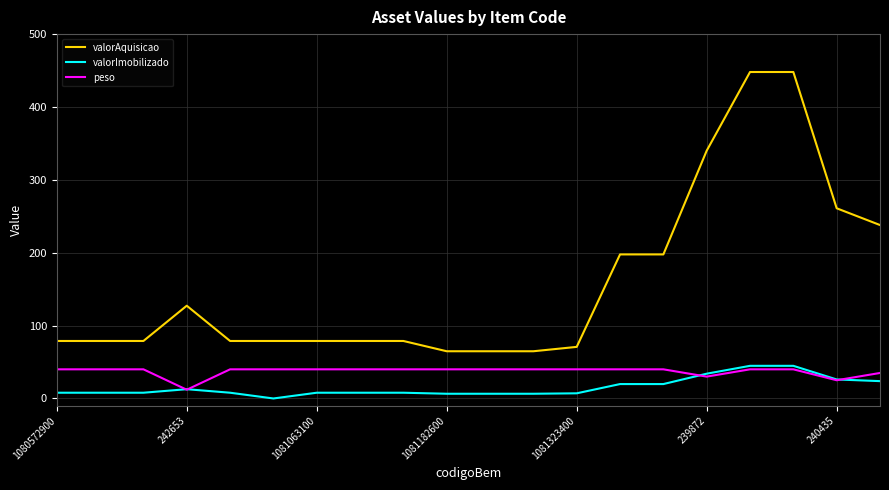

At how many categories does at least one series exceed 274?

3